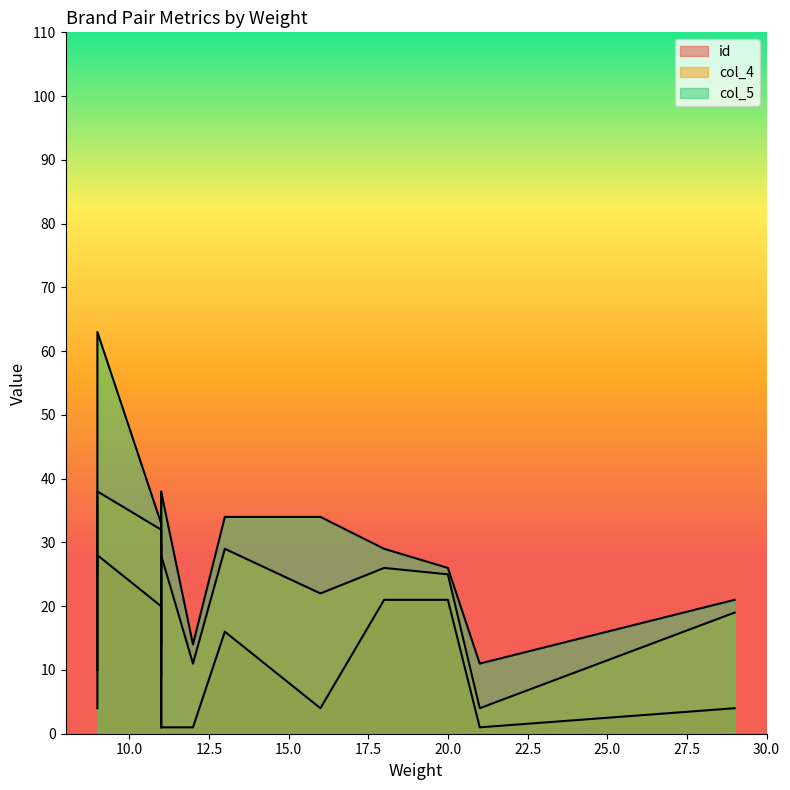

What is the highest value of the col_4 series?

38